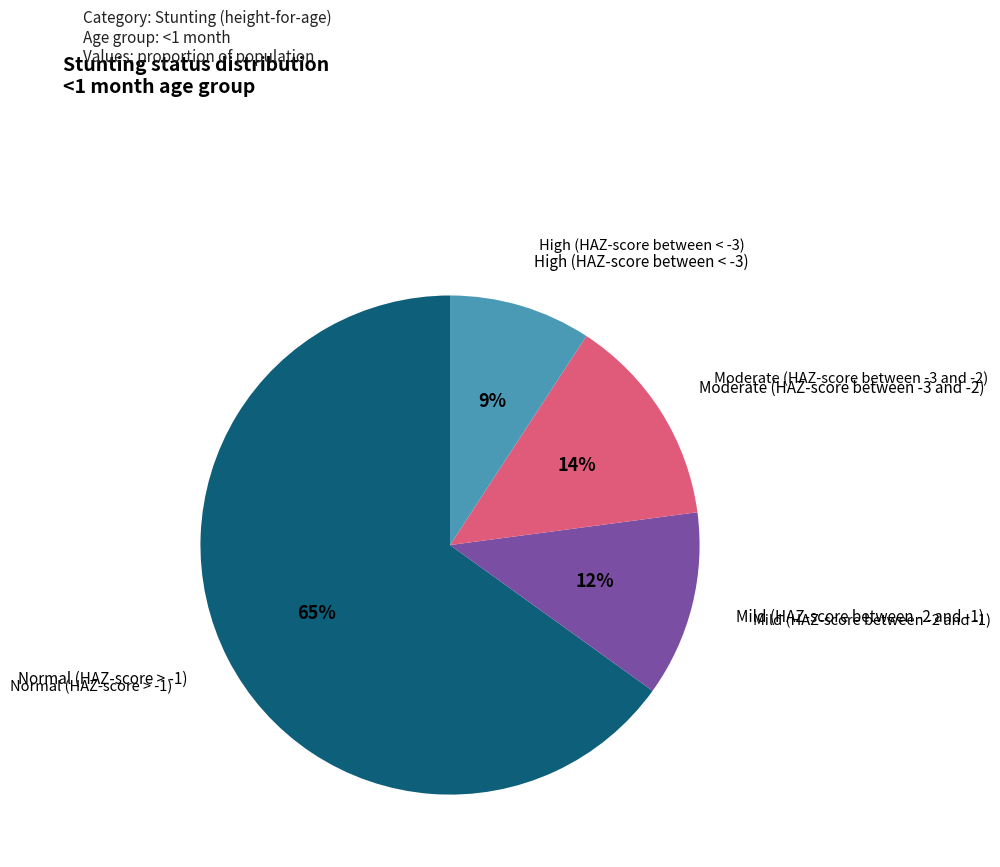

To the nearest percent, what is the average slice percentage?

25%